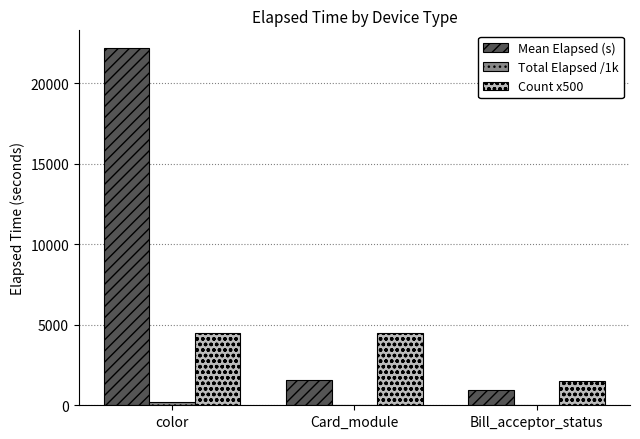

Are the bars grouped side by side (vs. stacked)?

Yes